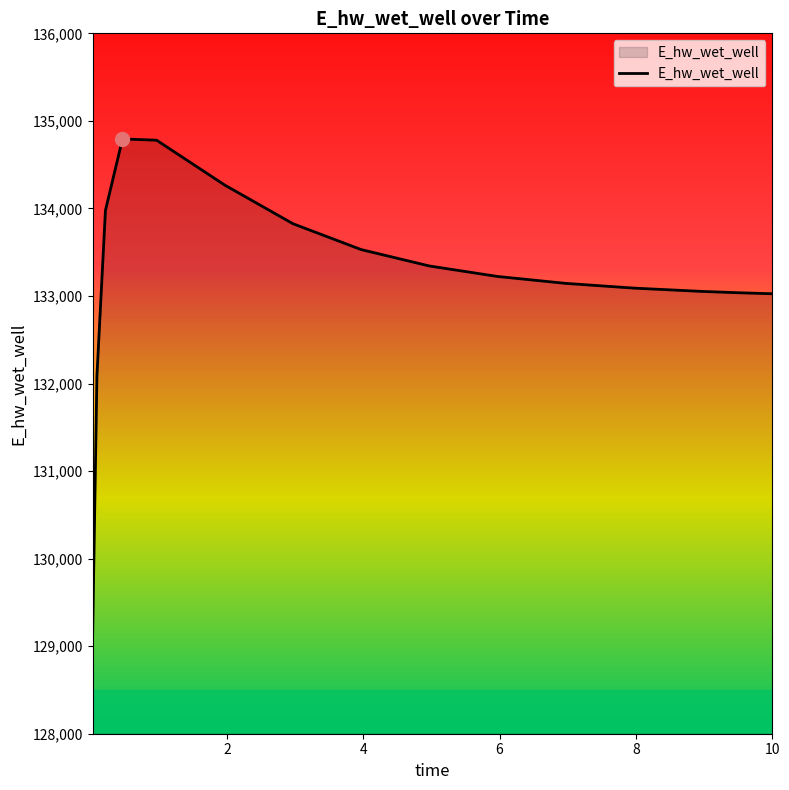

What is the greatest value displayed?

134793.5